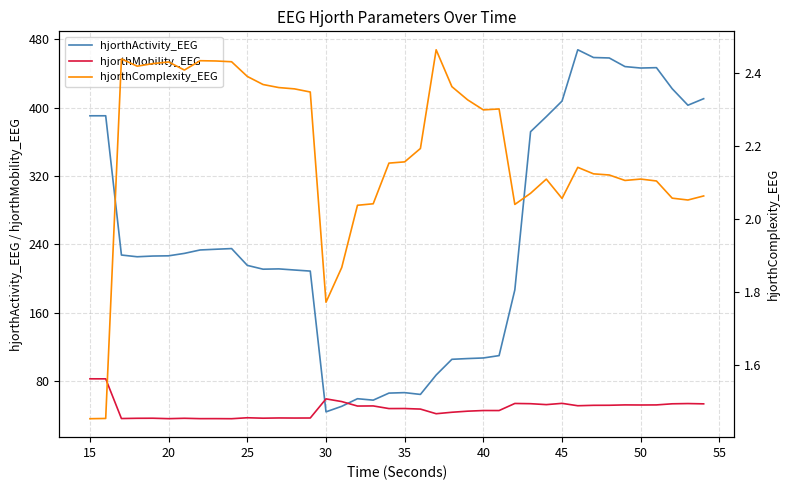

How many categories are shown in the chart?

40